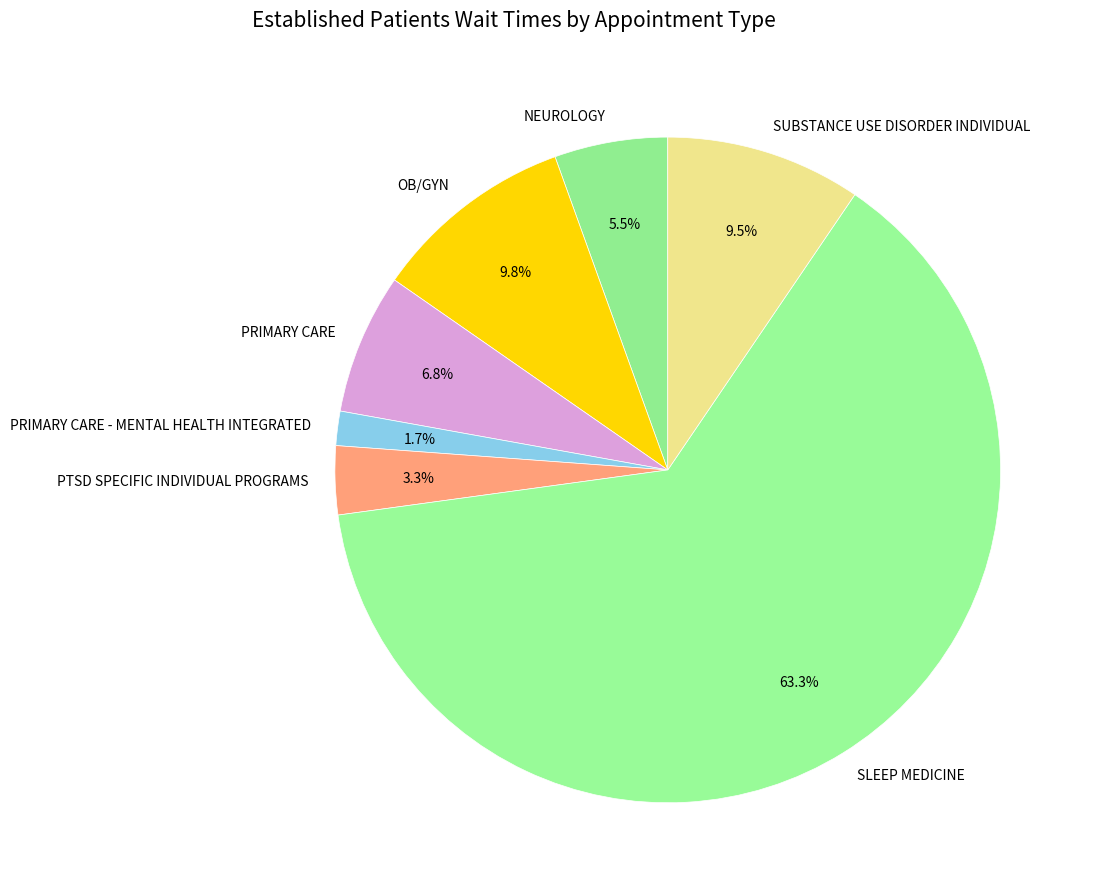

What is the total percentage of NEUROLOGY and SUBSTANCE USE DISORDER INDIVIDUAL?

15.0%